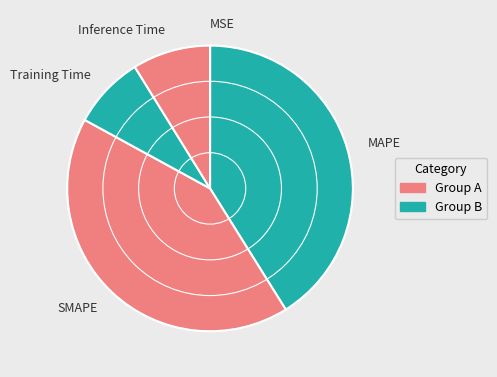

True or false: Training Time accounts for 1% of the total.

False